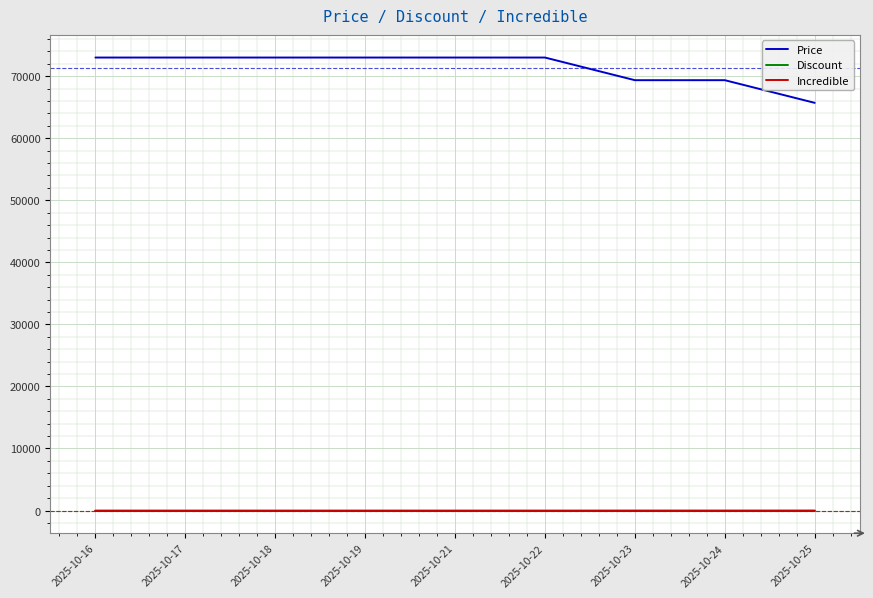

Does the chart have visible grid lines?

Yes